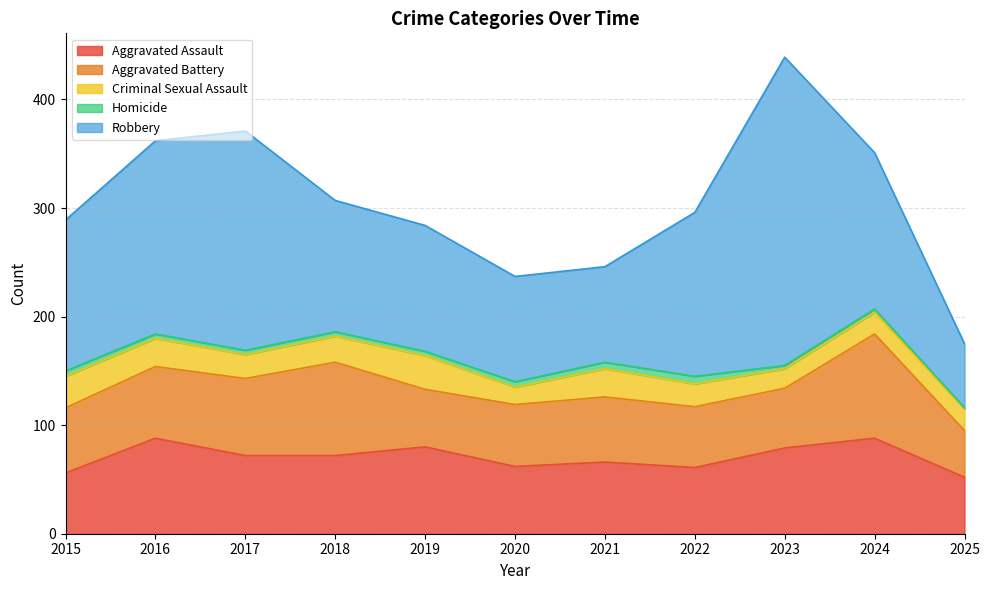

What is the sum of the Homicide values at 2018 and 2023?

7